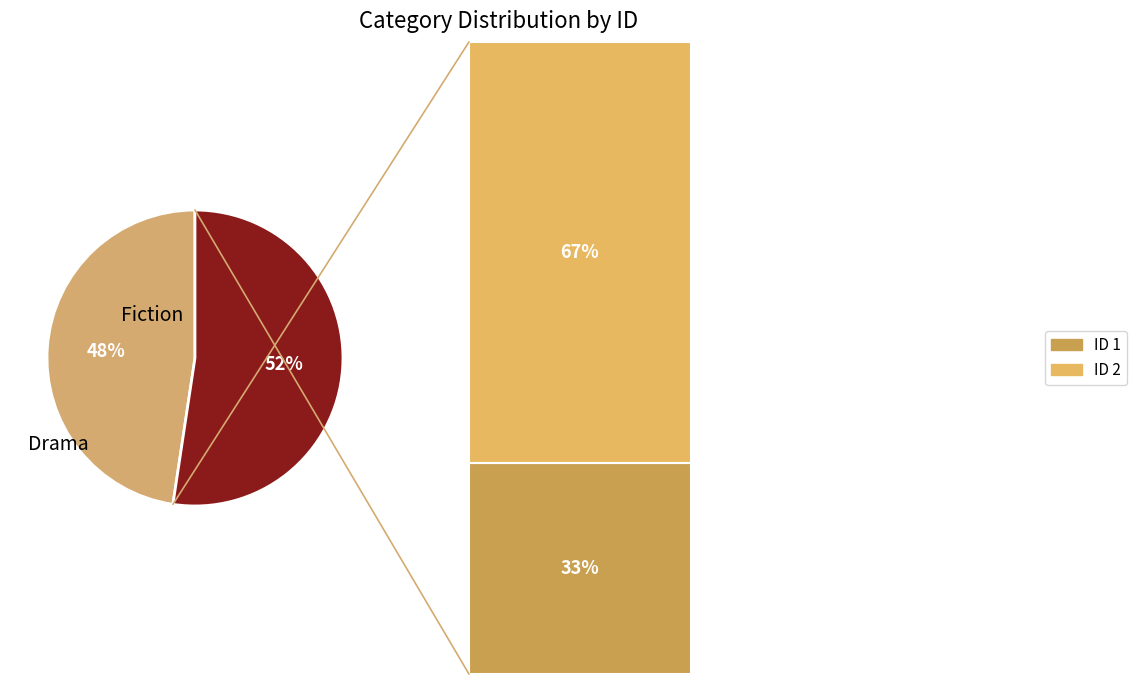

Which slice is the smallest?

Fiction